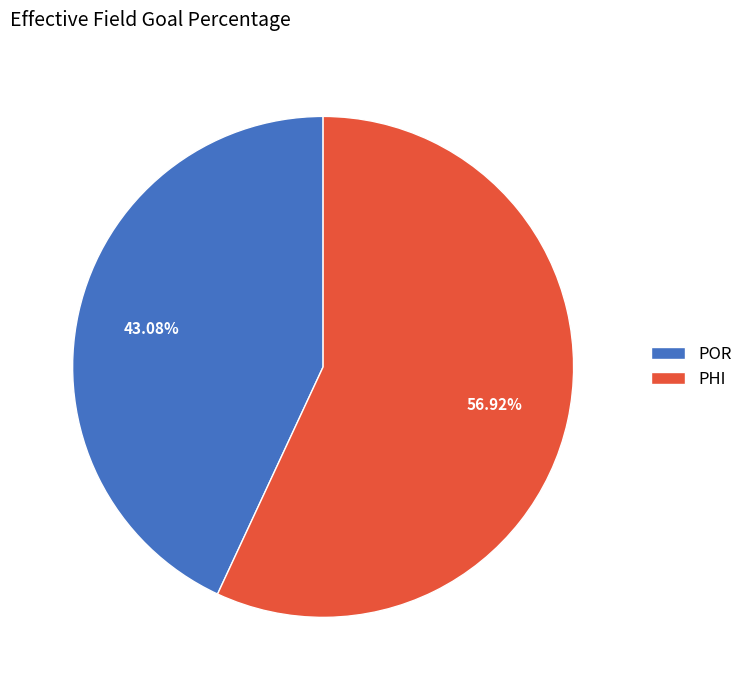

What is the largest slice in the pie chart?

PHI